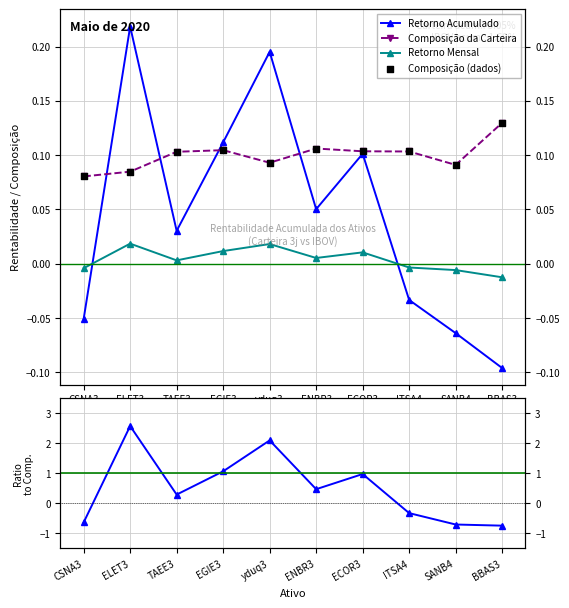

Which series contains the lowest Y value?

Acum / Comp